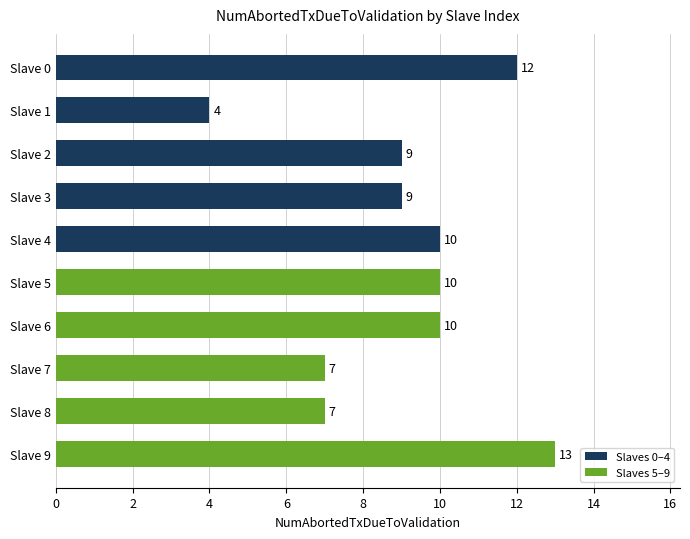

What is the ratio of the value at Slave 5 to the value at Slave 4?

1.0